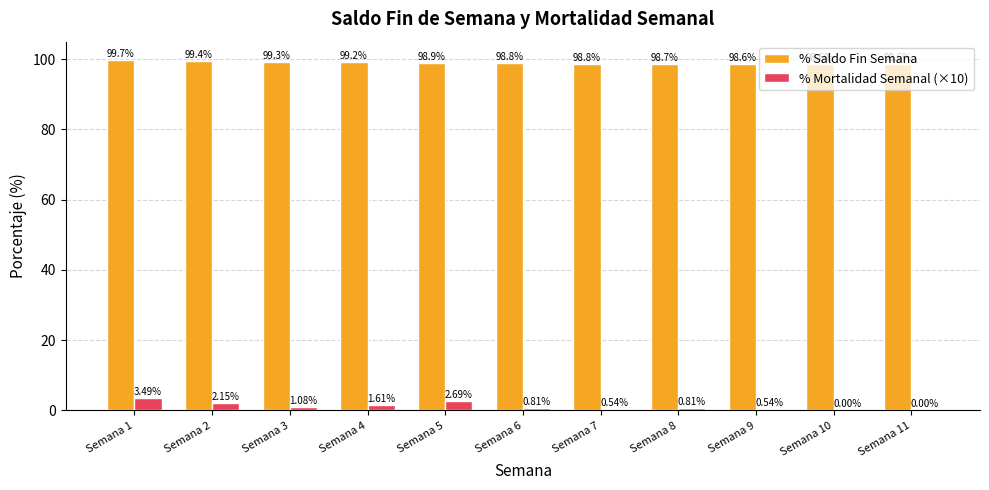

Does the chart contain stacked bars?

No